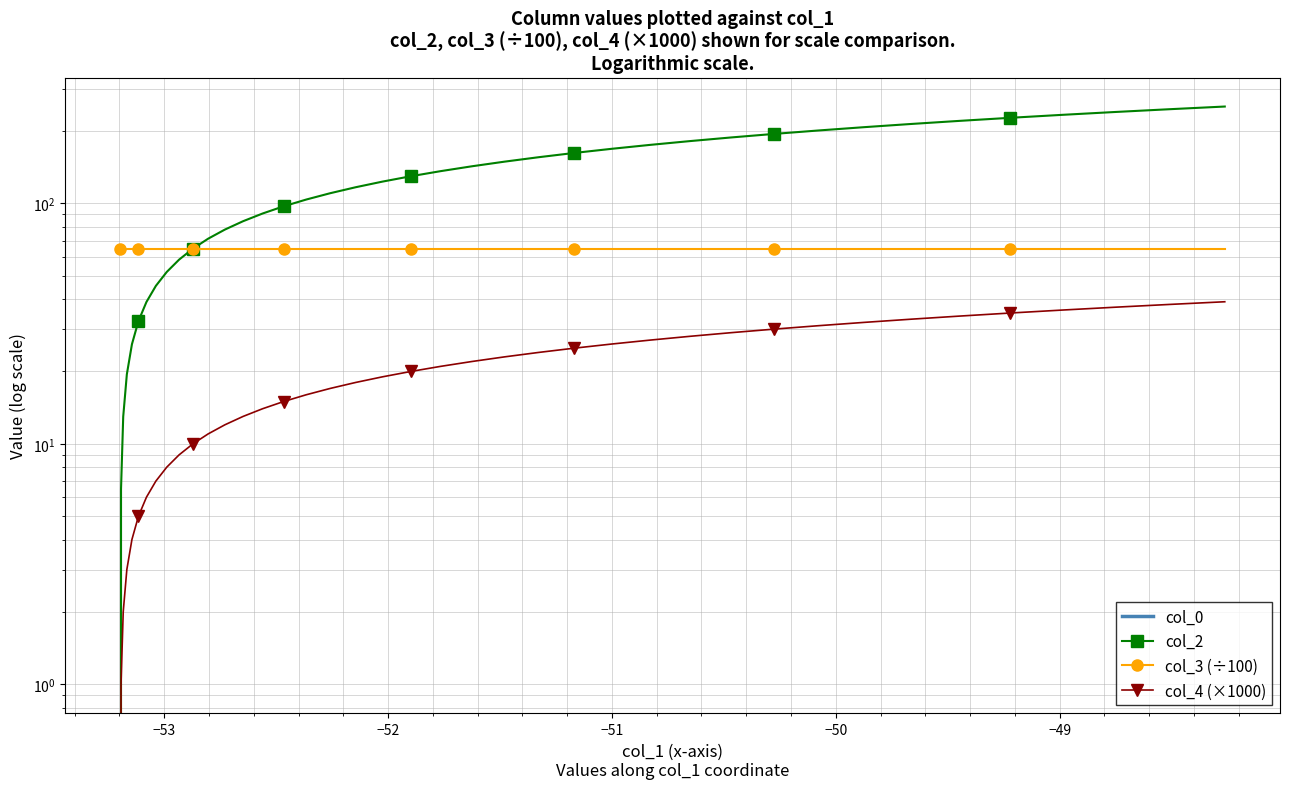

After their last crossing, which series has the higher values: col_3 (÷100) or col_2?

col_2